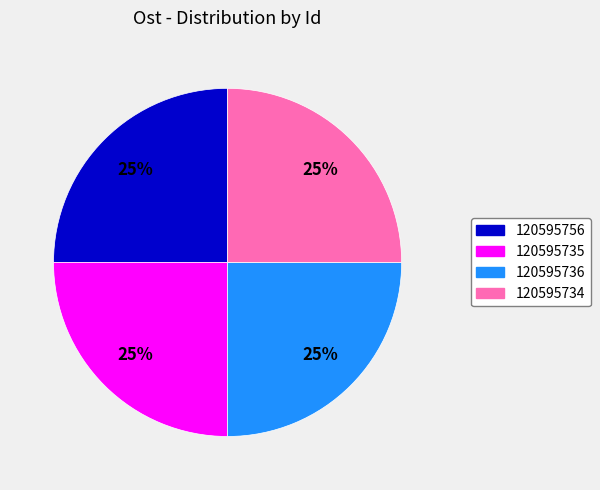

The 120595736 slice represents 10% of the pie. True or false?

False